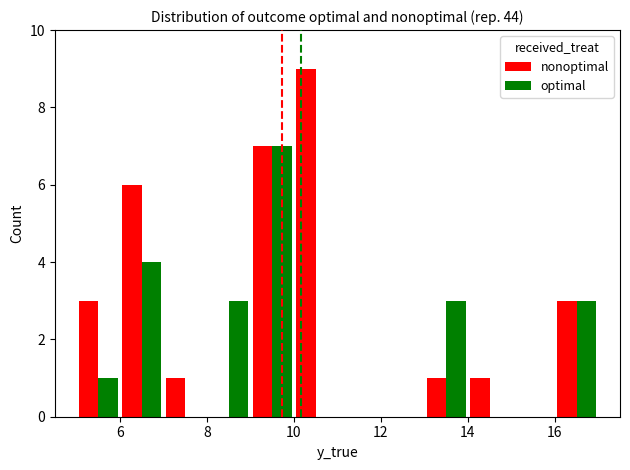

Does the chart contain stacked bars?

No